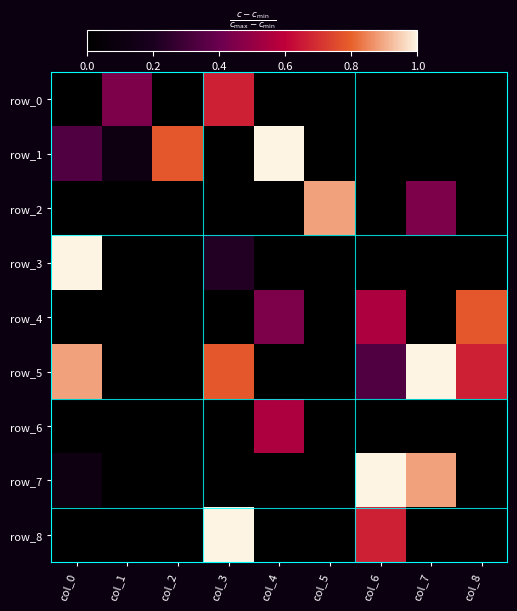

Count the row_4 values in the range 0 to 1.

9